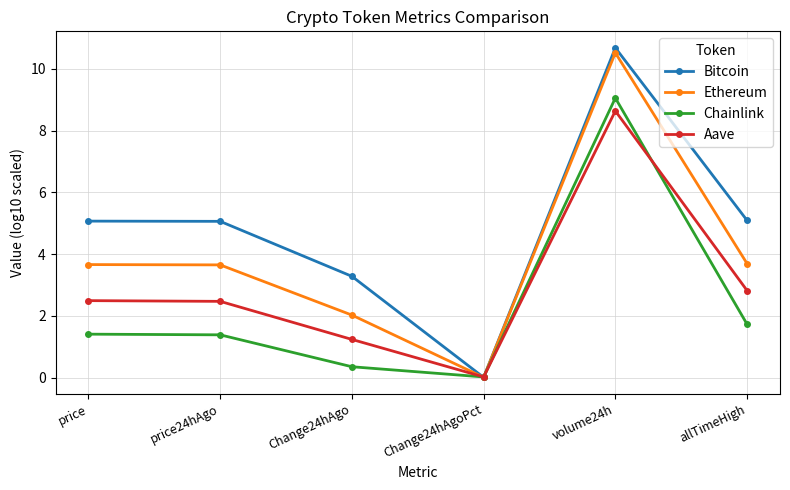

The Aave series shows 1.2 at Change24hAgo. True or false?

True